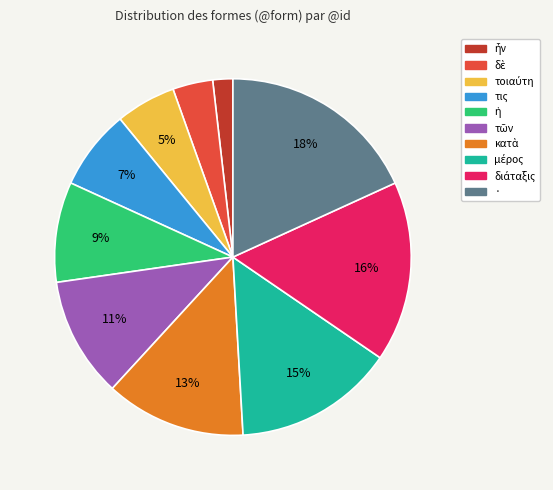

To the nearest percent, what is the difference between the largest and smallest slice percentages?

16%